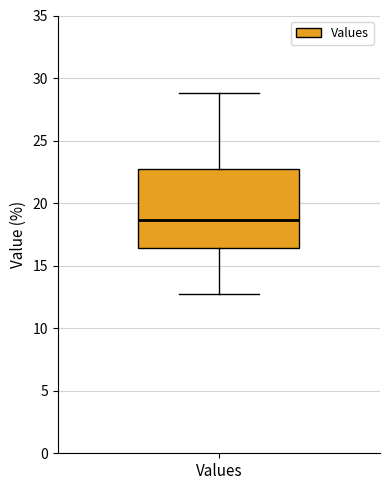

Read this box plot against the y-axis: the position of the median line, the range covered by the box, and the ends of both whiskers. The values are not printed on the chart, so give them approximately, as read against the axis.

median 18.5, box 16.5 to 22.5, whiskers 12.5 to 29.0